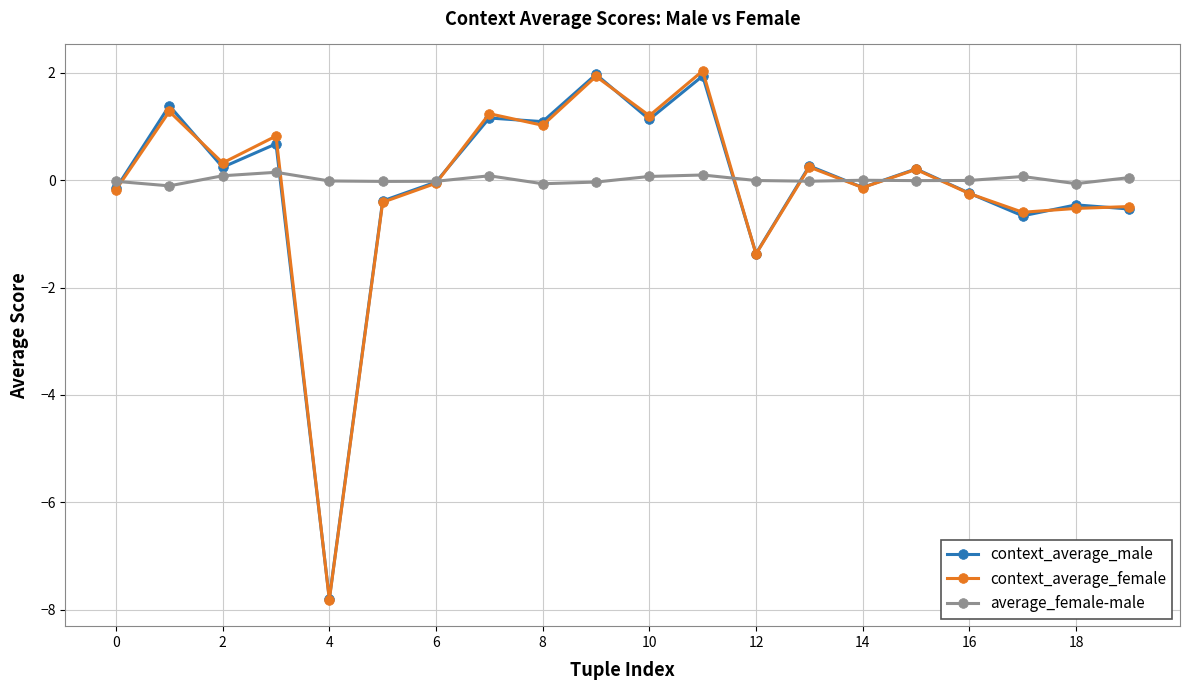

Which series has the largest total across all categories?

average_female-male